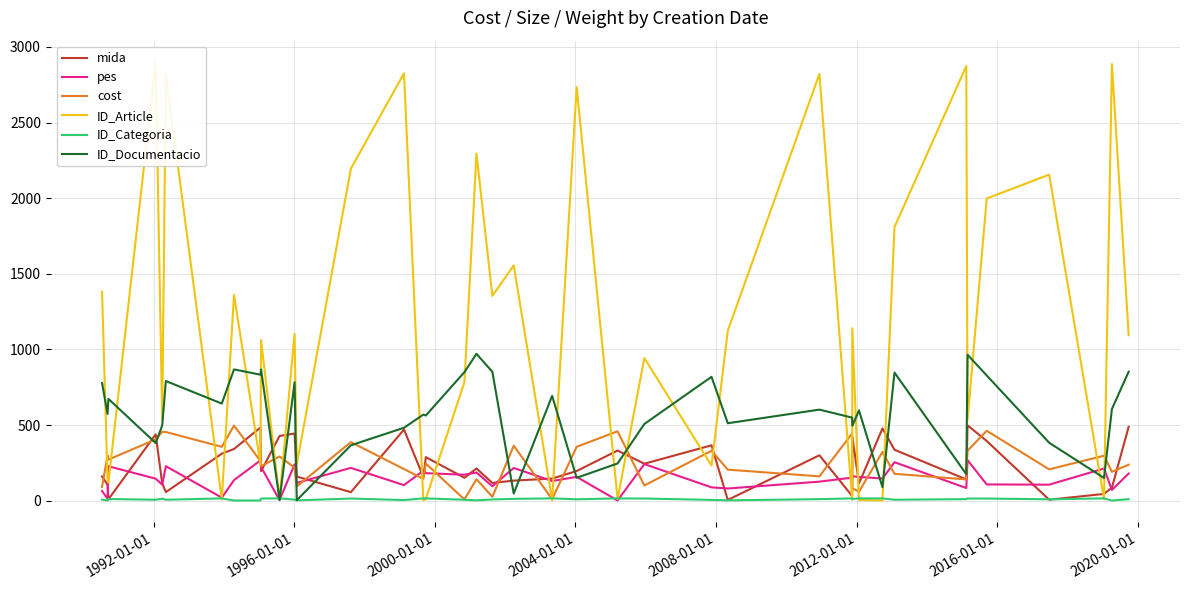

What are all the series names shown in the legend?

mida, pes, cost, ID_Article, ID_Categoria, ID_Documentacio